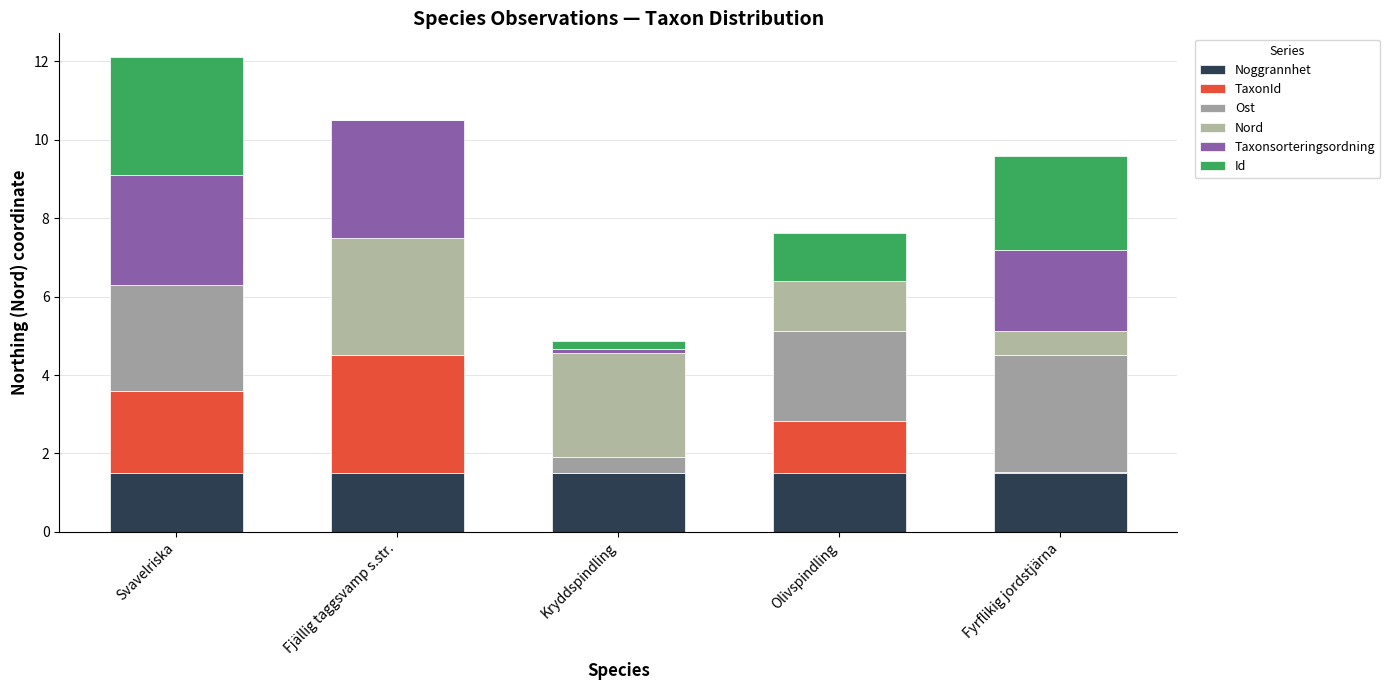

How many data points does each series have?

5